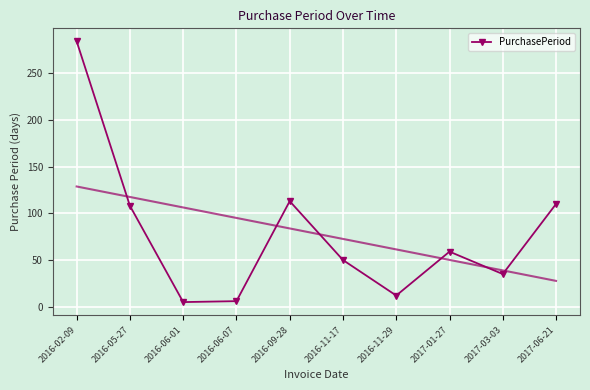

Read the value at 2017-06-21, to the nearest 10.

110